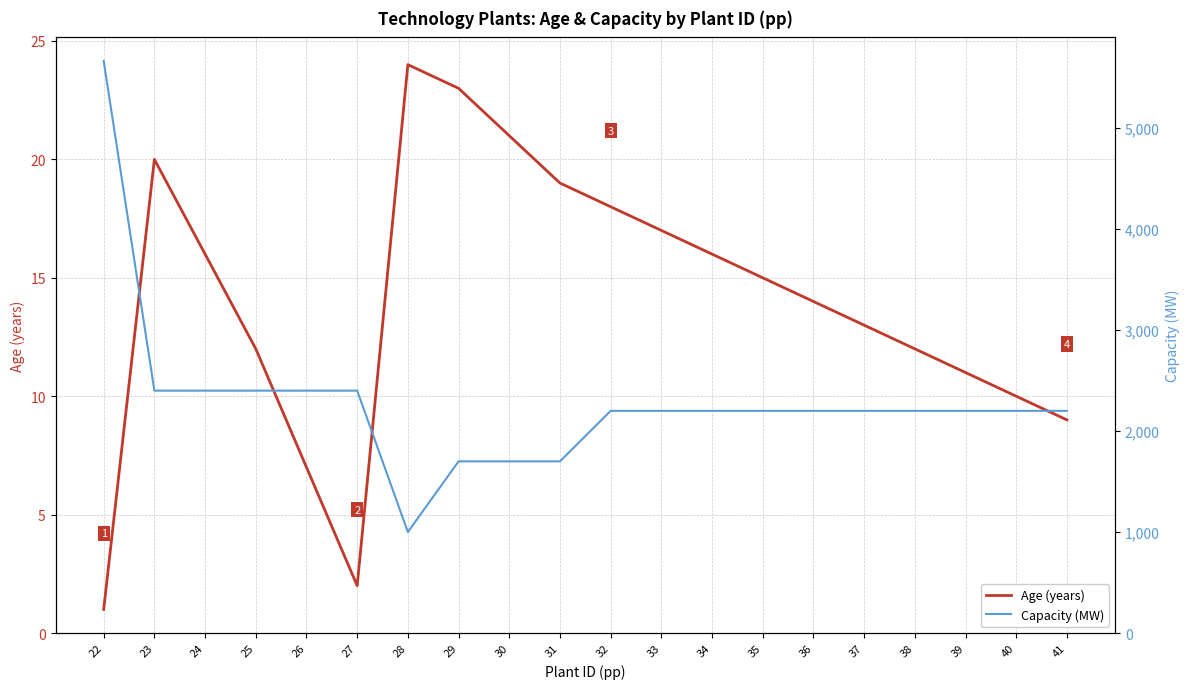

What is the smallest value displayed?

1.0